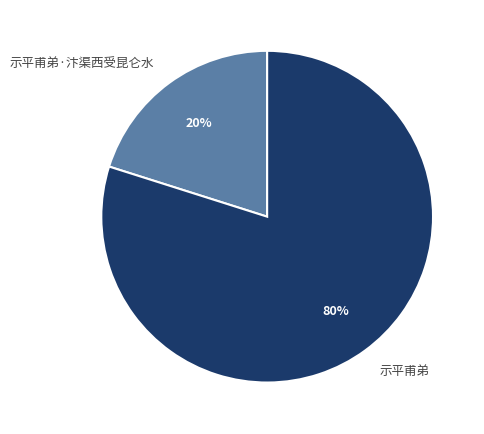

The 示平甫弟·汴渠西受昆仑水 slice represents 20% of the pie. True or false?

True